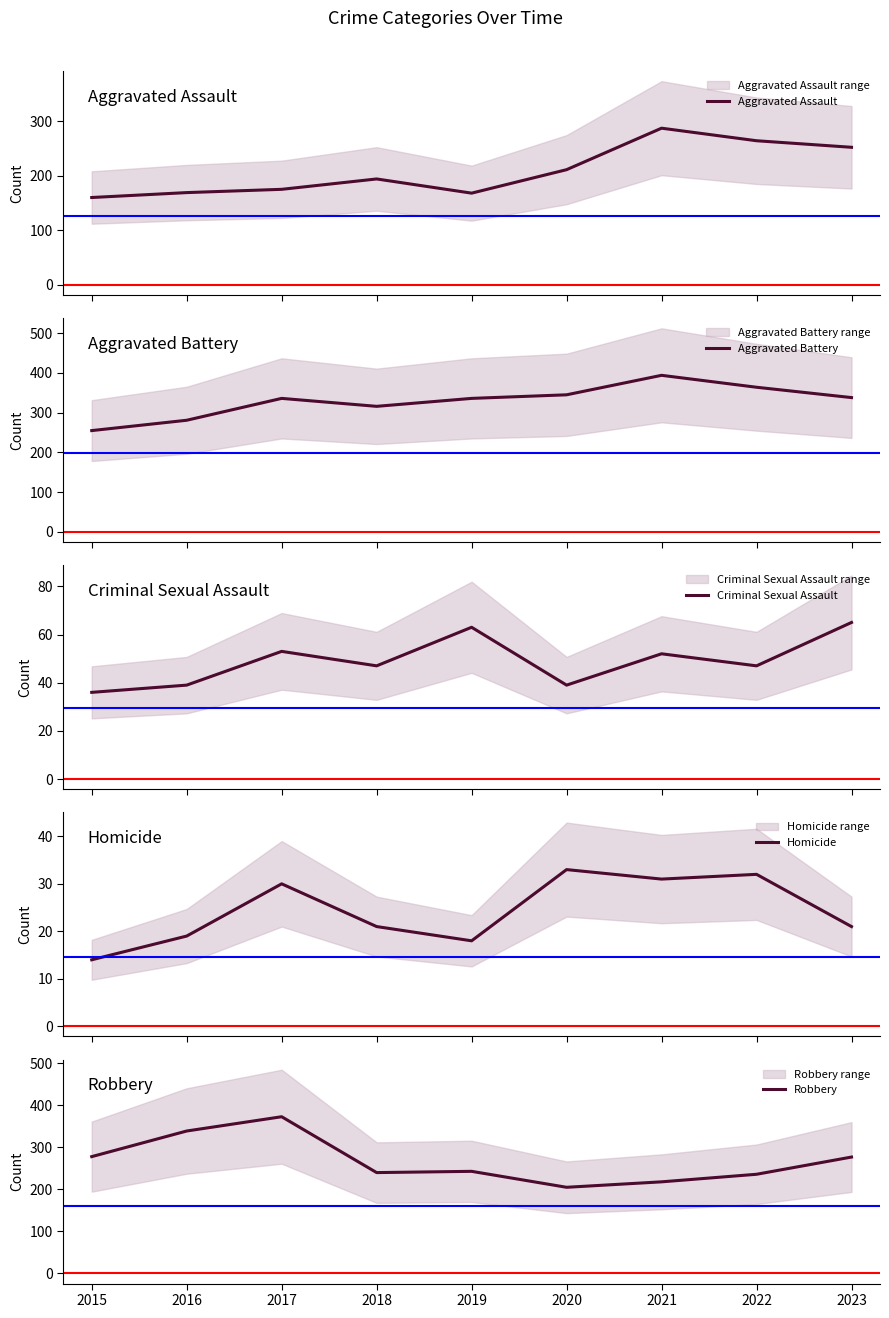

Between 2019 and 2023, which series saw the biggest shift?

Aggravated Assault